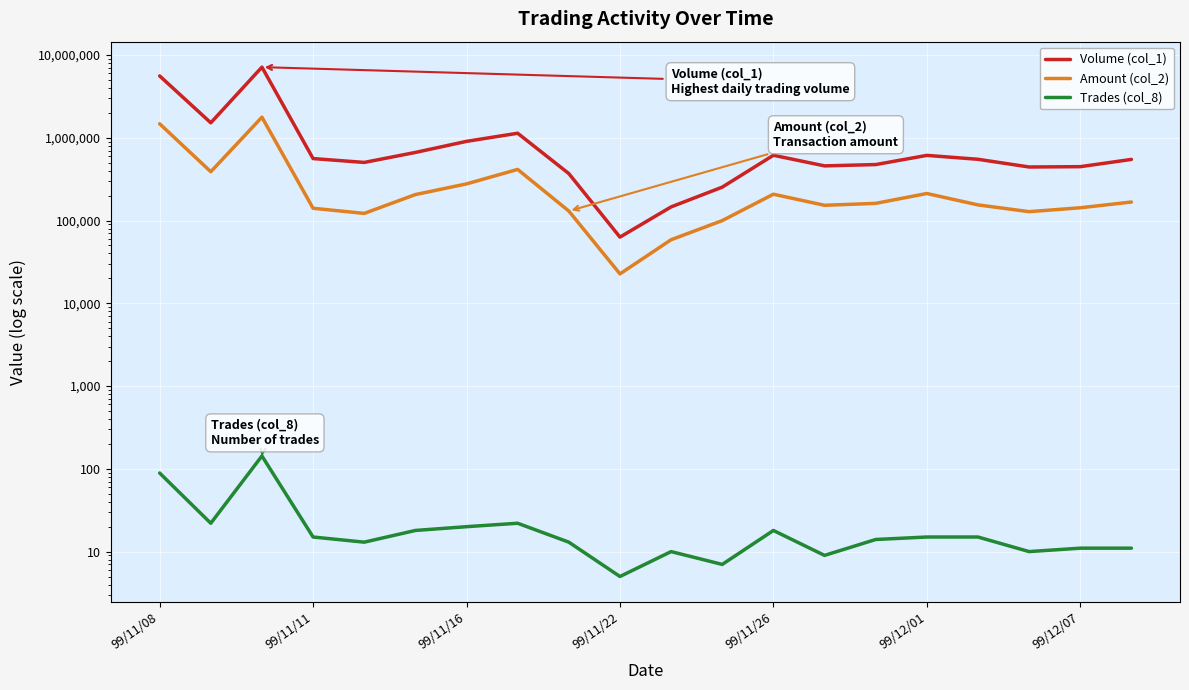

How many interior local valleys does the Trades (col_8) series have?

6